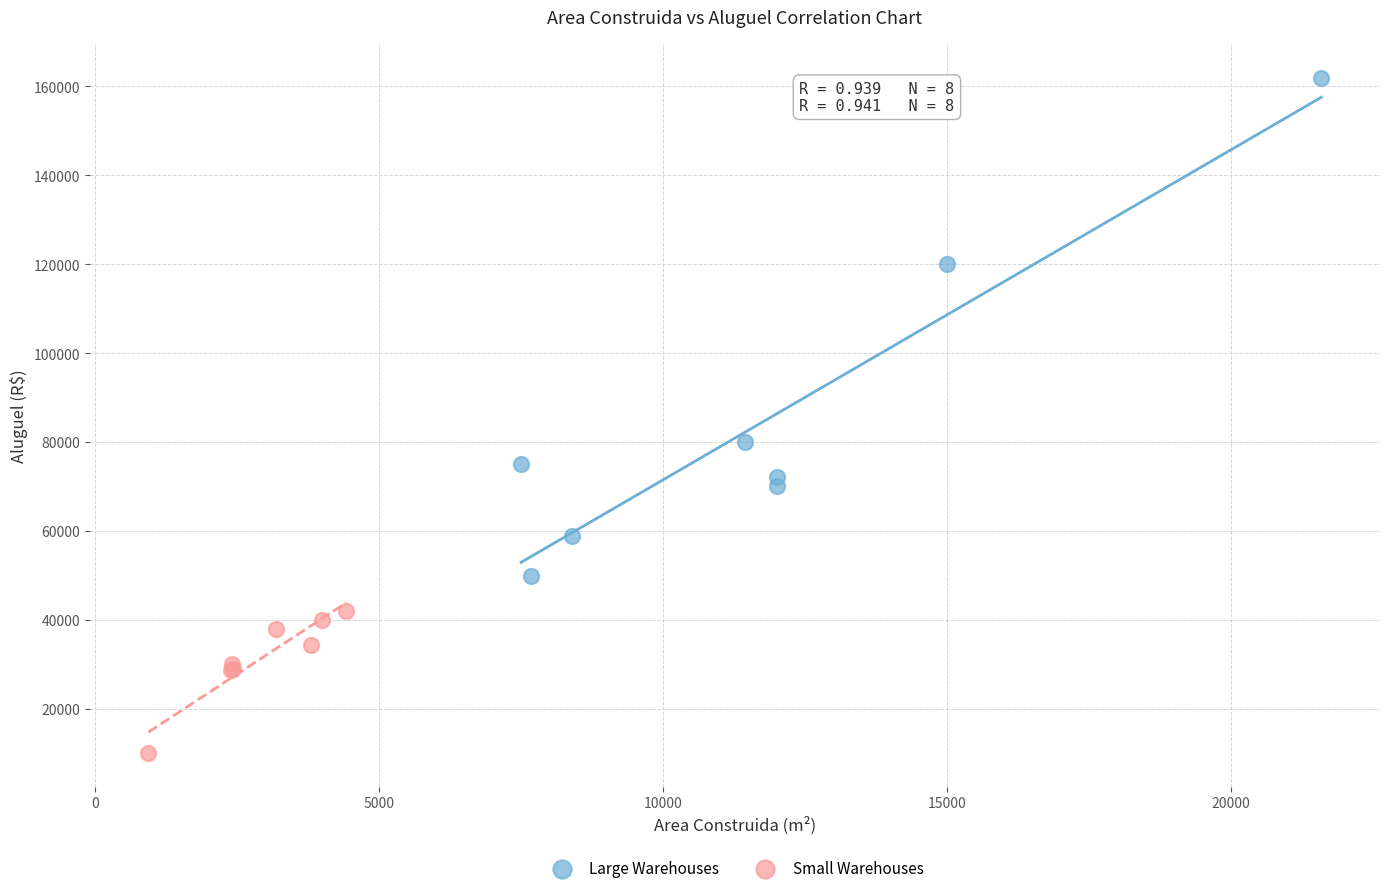

Which series has the largest Y range (max minus min)?

Large Warehouses